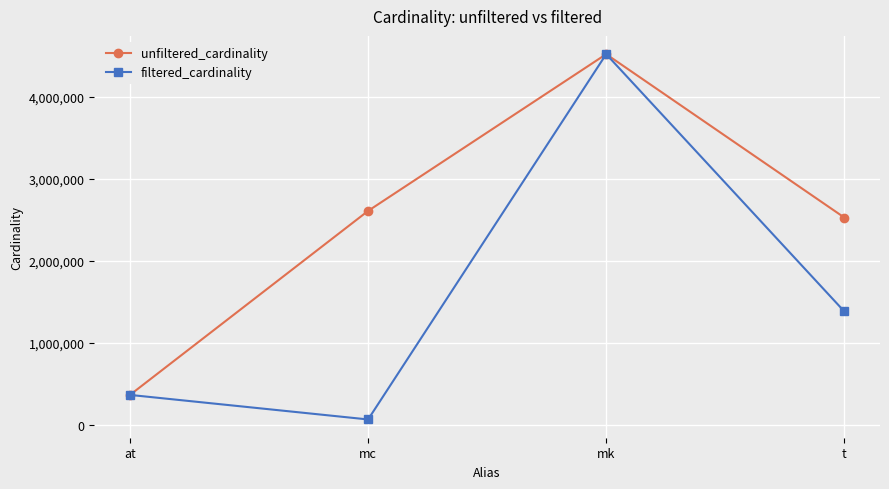

True or false: unfiltered_cardinality has a value of 1743066 at mc.

False